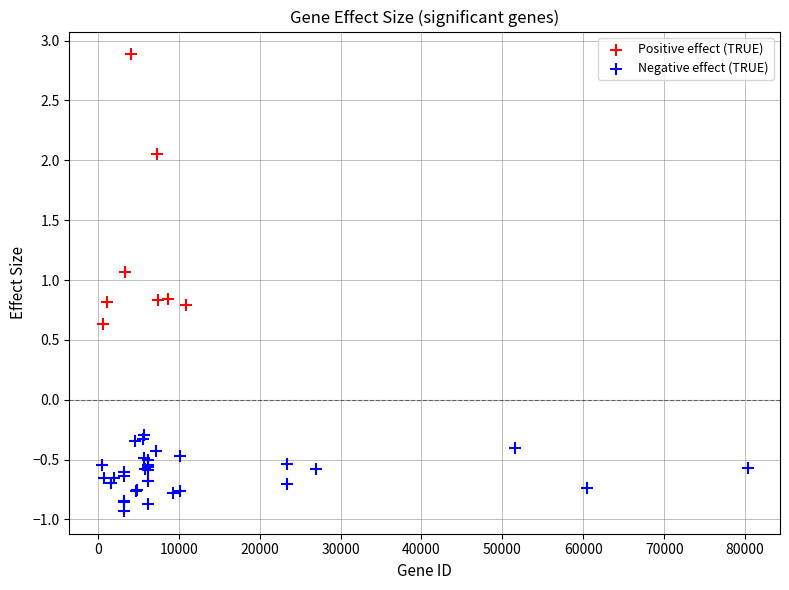

Which series reaches the maximum Y coordinate?

Positive effect (TRUE)